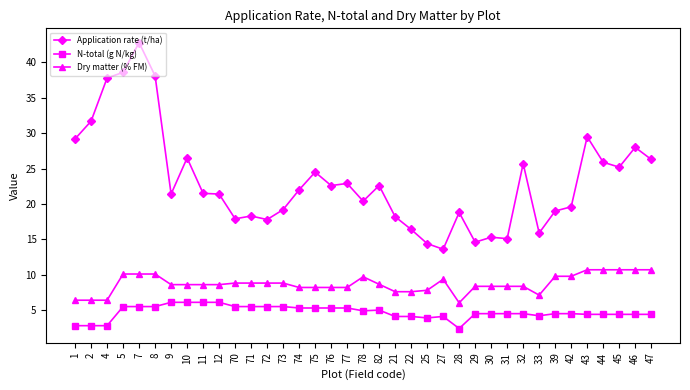

True or false: Application rate (t/ha) has more than 2 points higher than both neighbors.

True